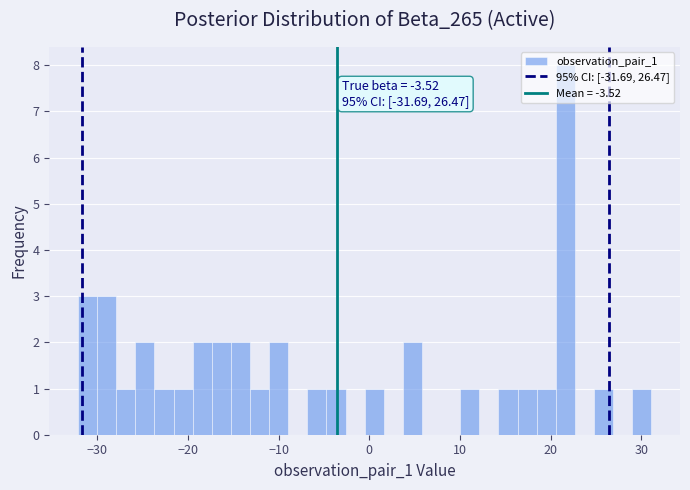

Around what value on the x-axis is the tallest bar? Give the approximate position of its centre, as read against the axis.

22